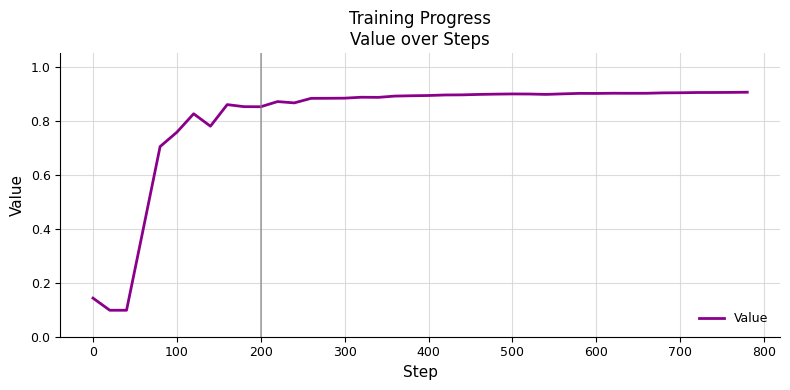

The value at 400 is 1.2. True or false?

False